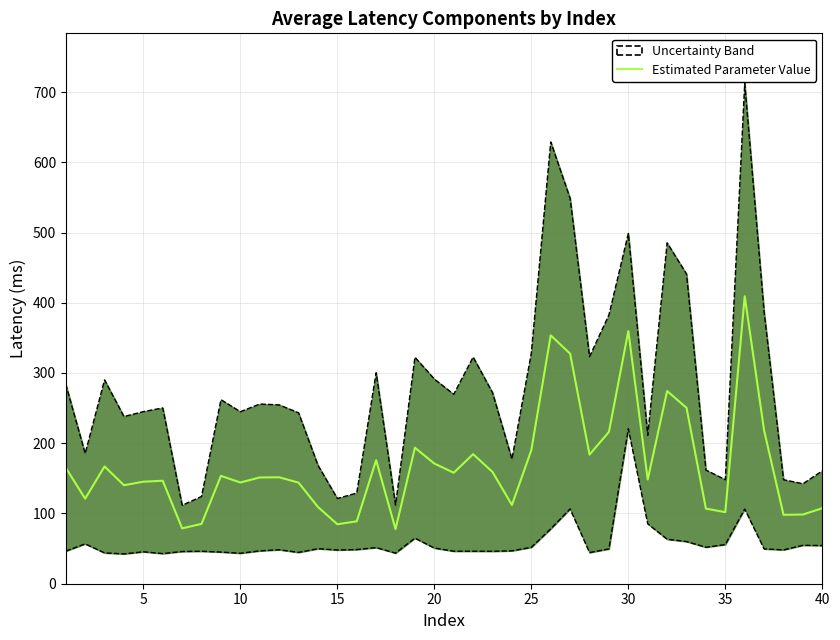

True or false: the data has more than 1 interior local peaks.

True